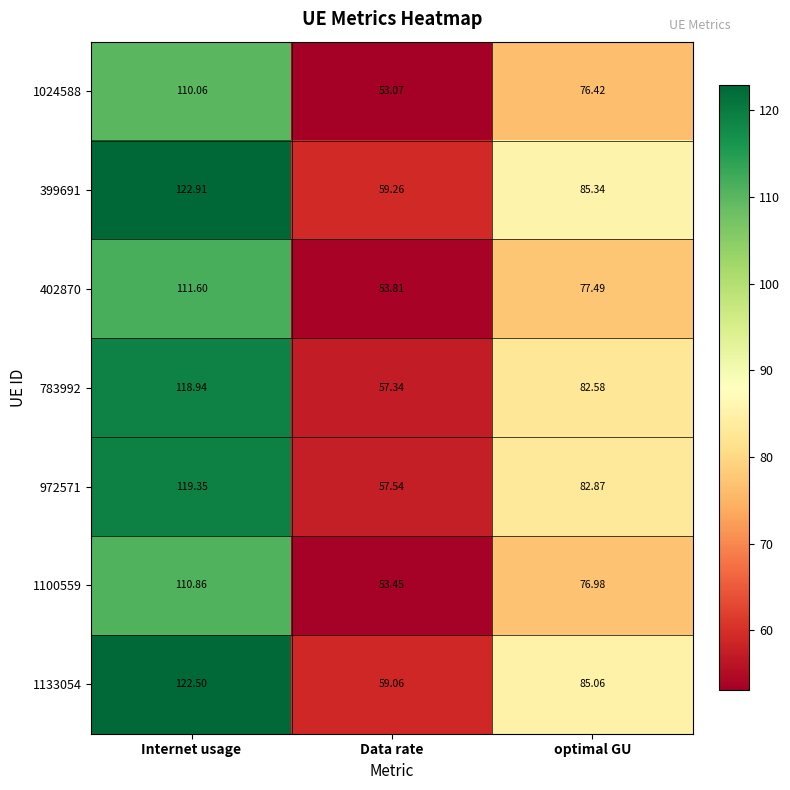

Where does the 1133054 series first go above 85?

Internet usage